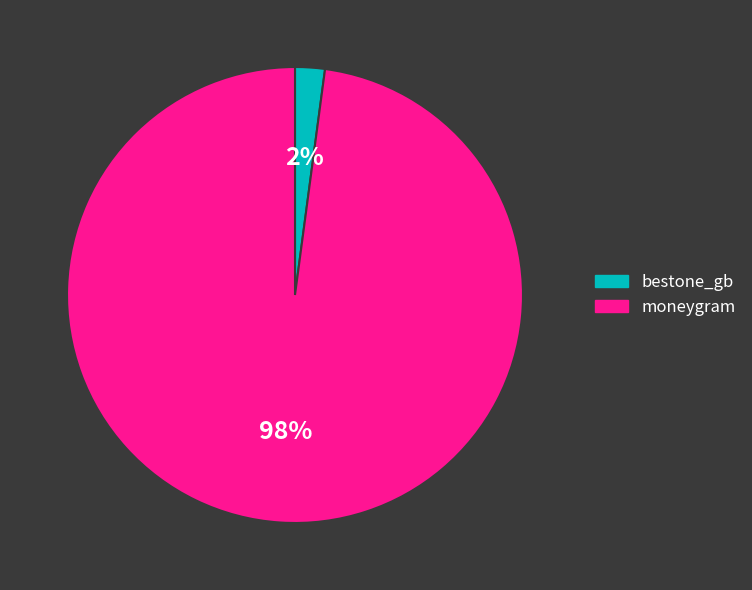

Which slice is the largest?

moneygram